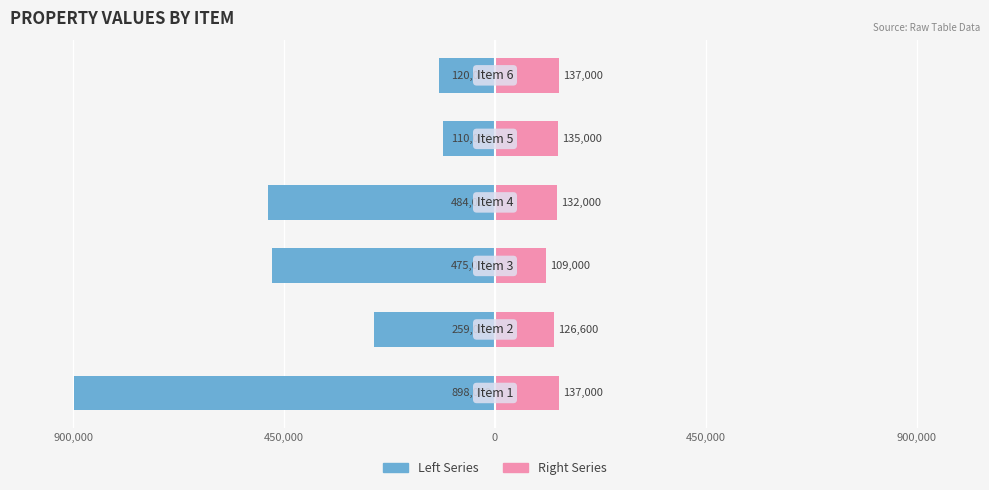

Which series changed the most between 450,000 and 450,000?

Left (Items 1-6)